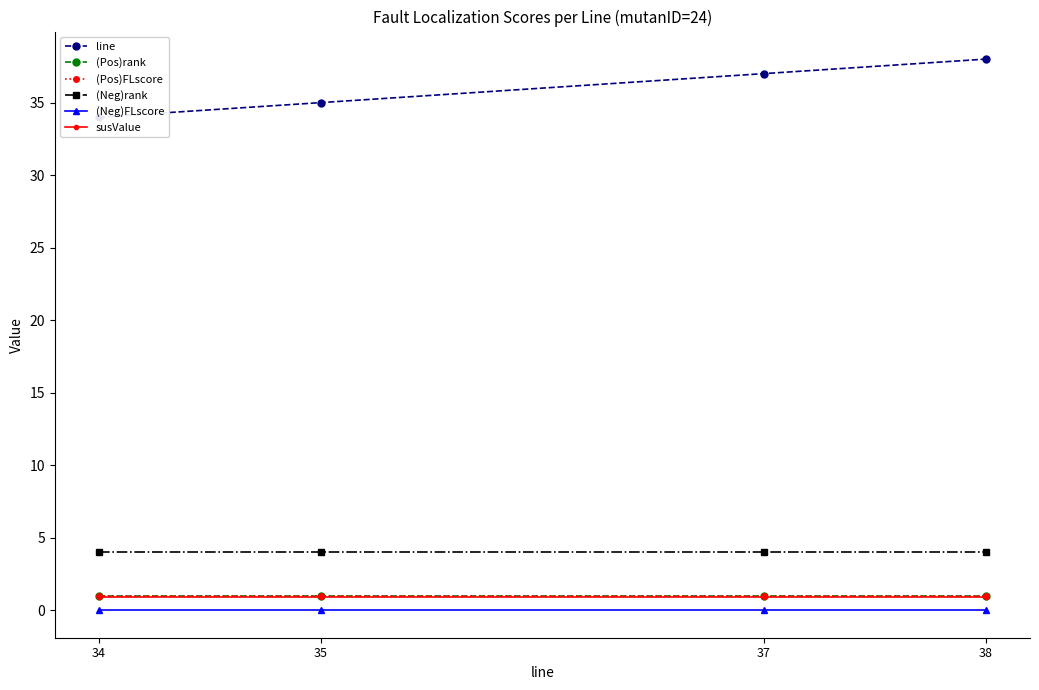

What is the value of the (Pos)FLscore point at the 4th from the left?

1.0